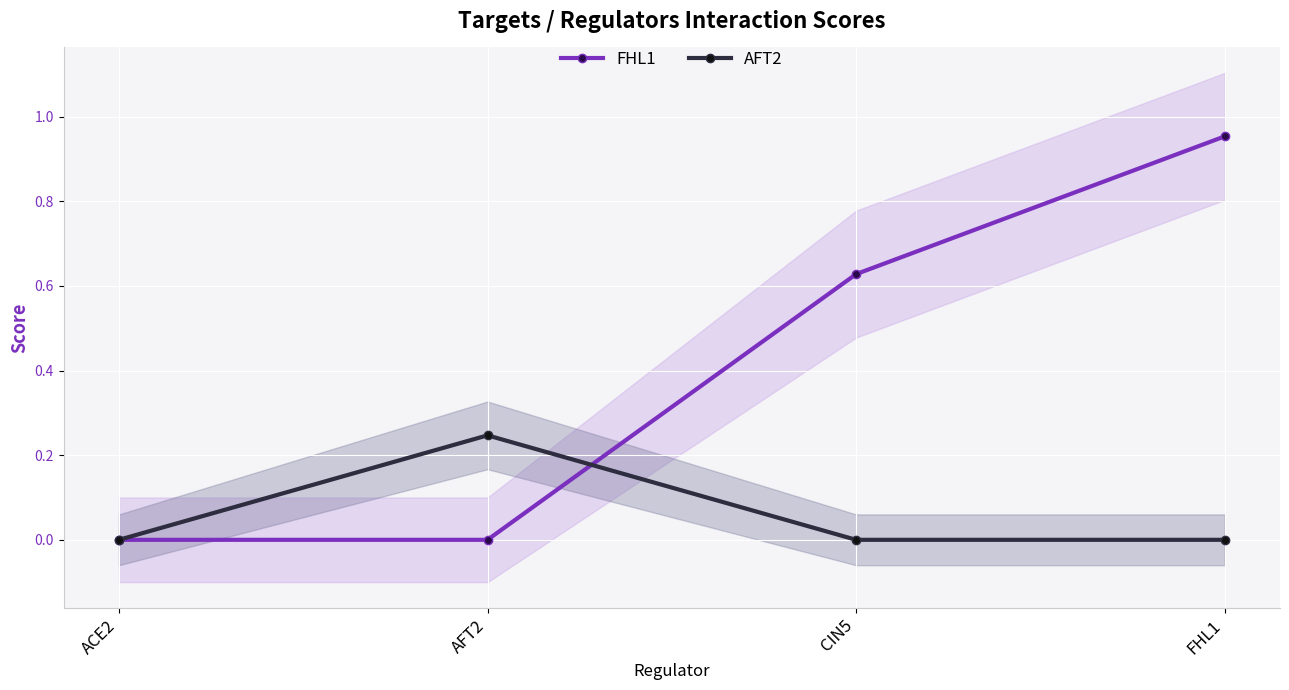

The value of FHL1 at AFT2 is 0.4. True or false?

False